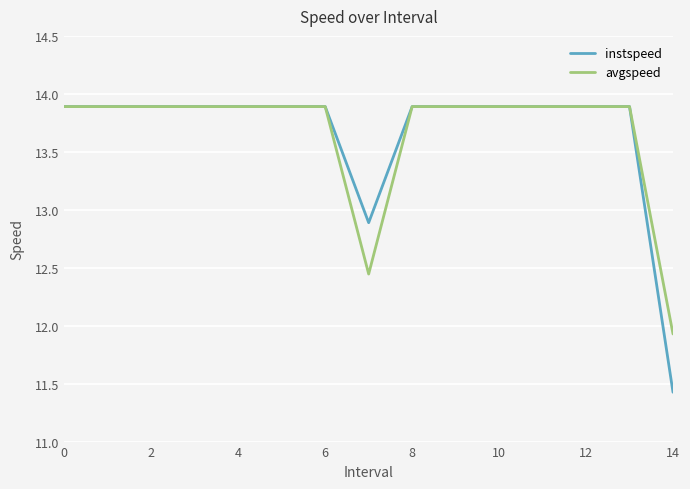

What is the maximum value shown in the chart?

13.9